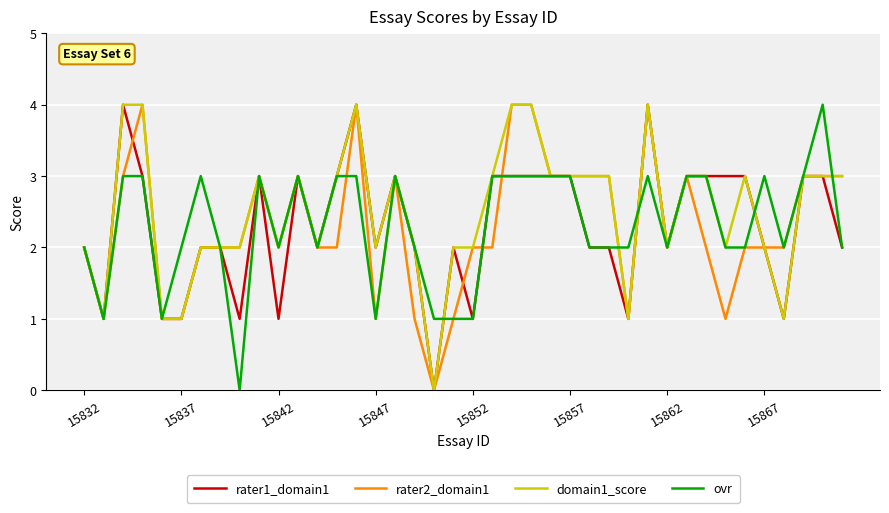

What is the greatest value displayed?

4